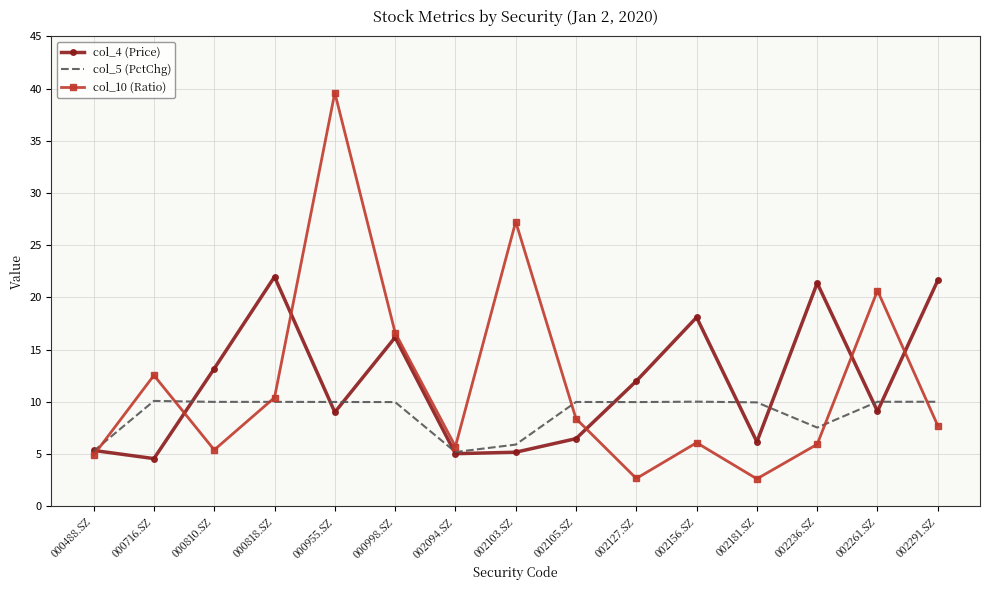

What is the sum of all col_5 (PctChg) values?

134.1